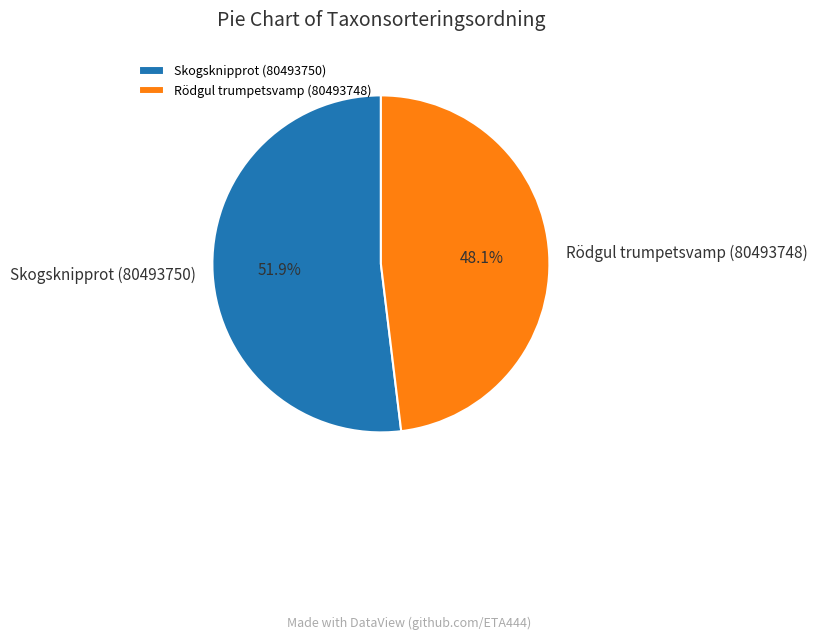

Does any single category account for the majority?

Yes